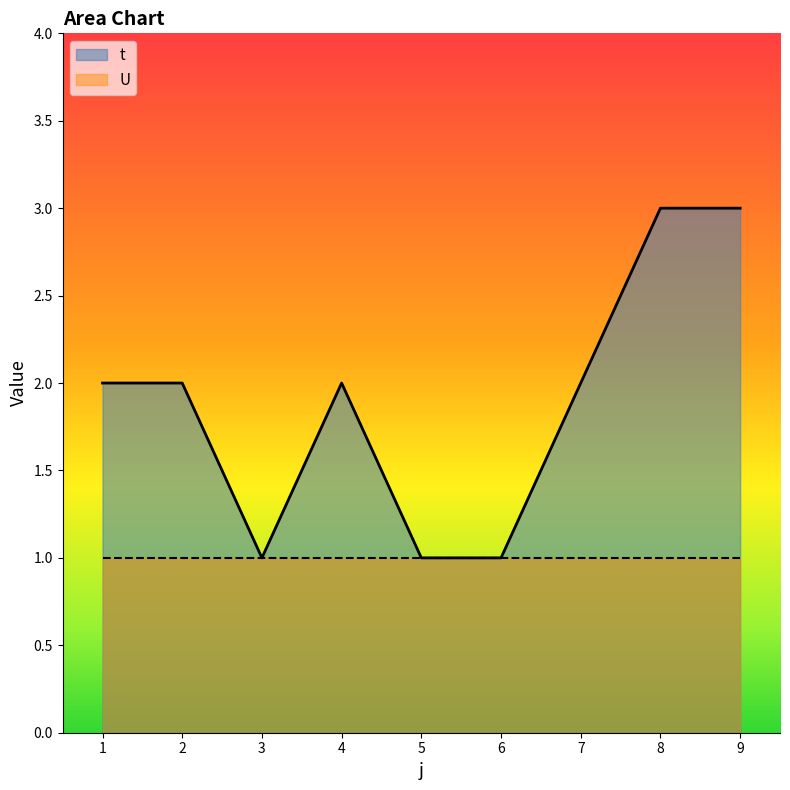

At which label does the data first exceed 2?

8